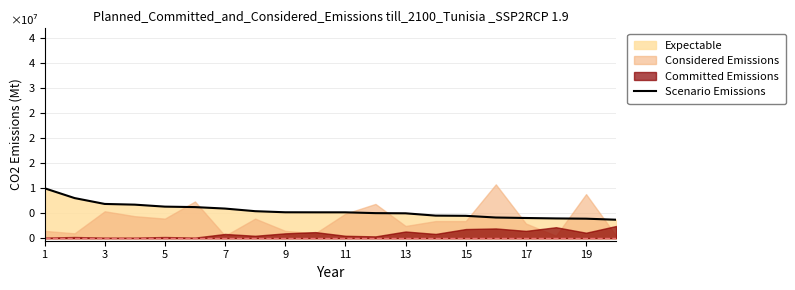

True or false: the data shows 5552997.8 at 17.

False